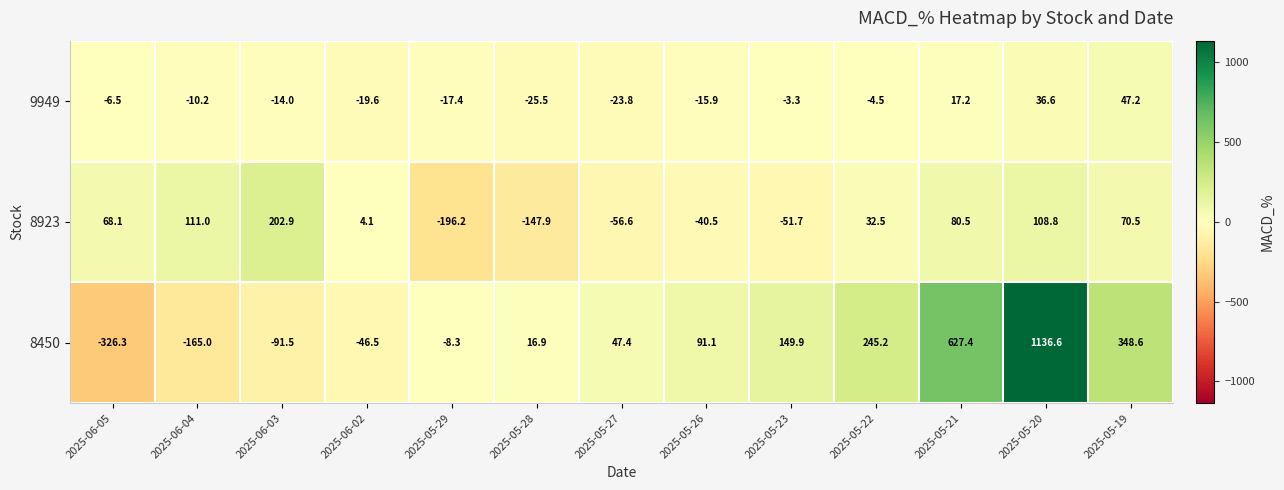

What is the approximate value of 8450 at 2025-06-05?

-326.3